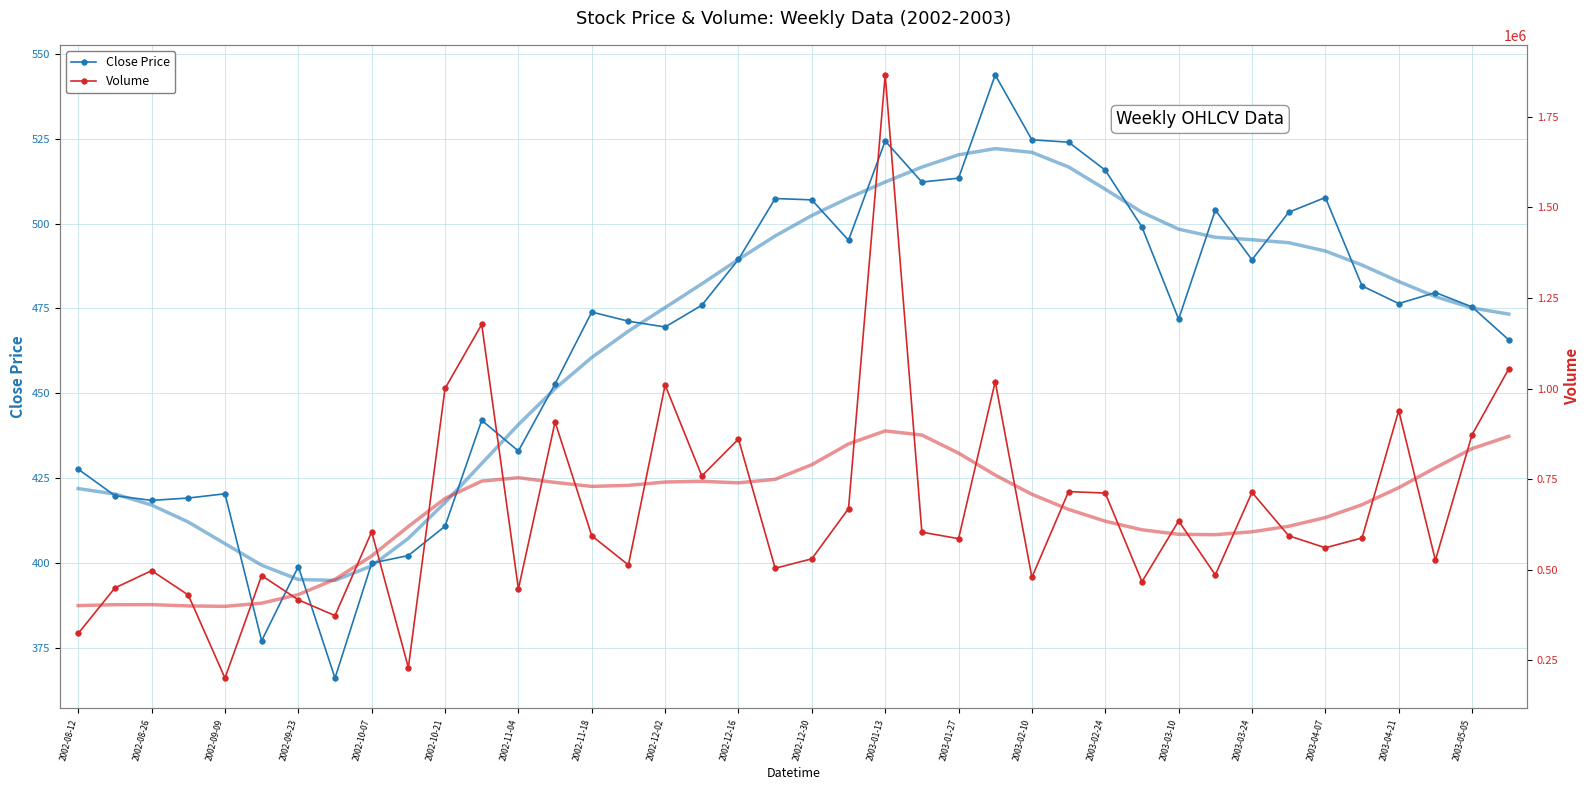

Count the number of categories in the chart.

40